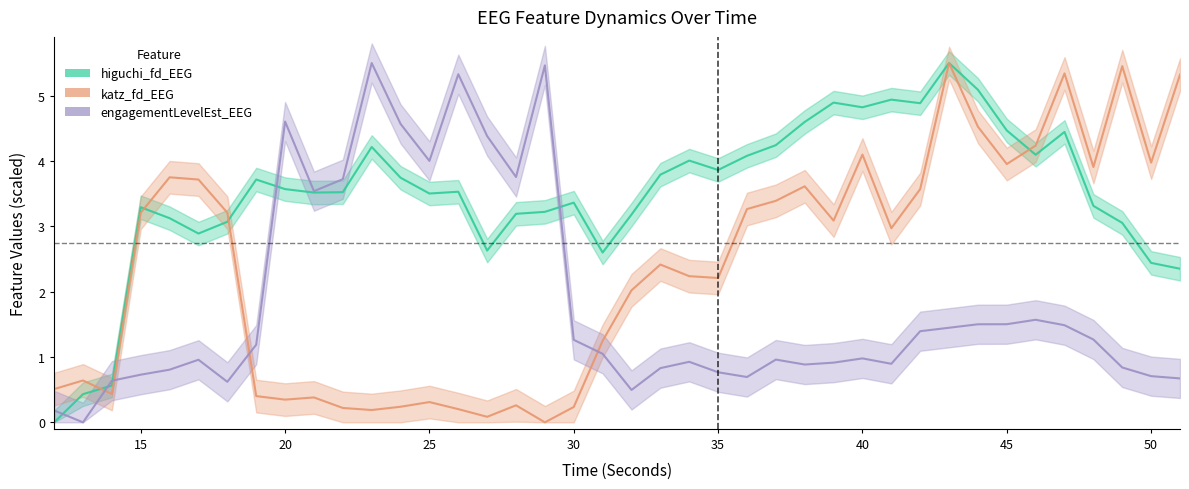

What is the difference between the maximum and minimum values in the higuchi_fd_EEG series?

5.5